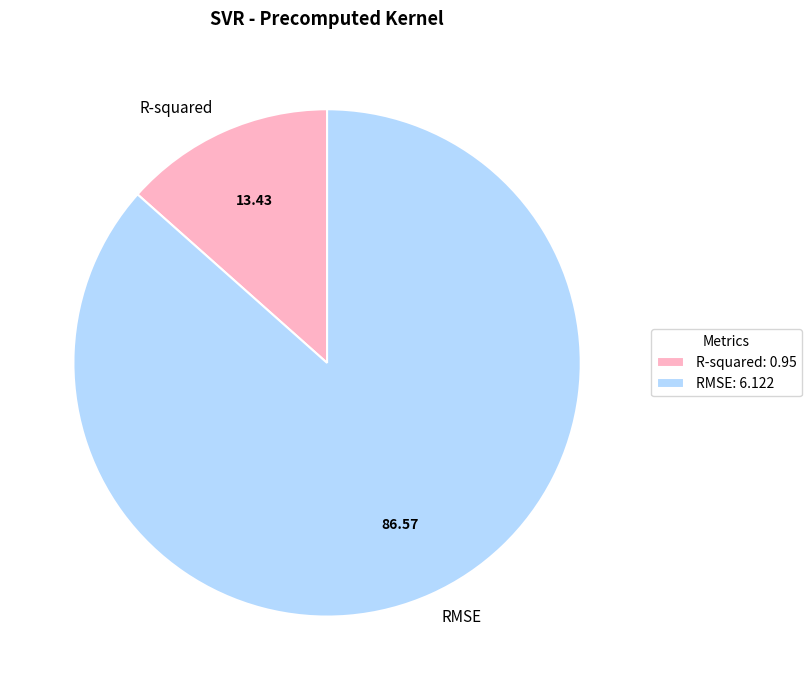

Do RMSE: 6.122 and R-squared: 0.95 together represent more than half of the pie?

Yes